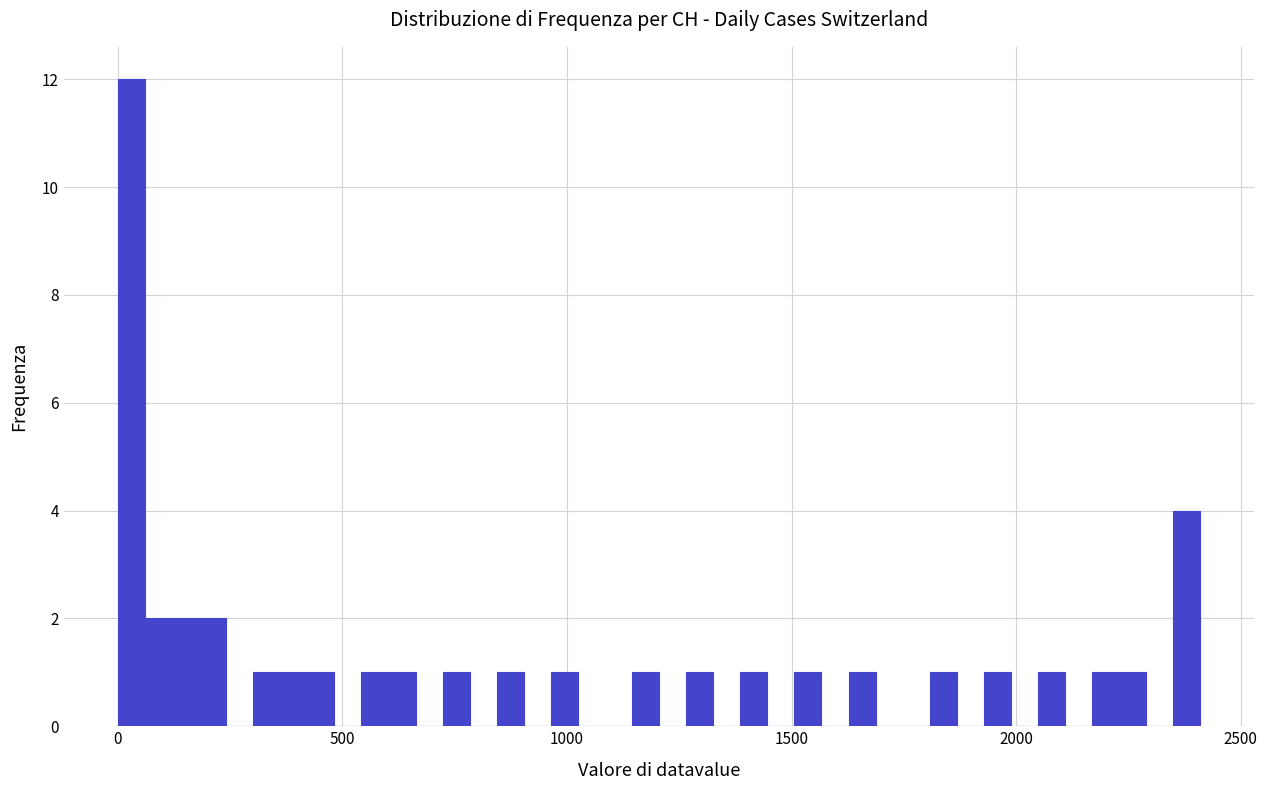

Read against the x-axis, roughly where is the centre of the tallest bar?

50